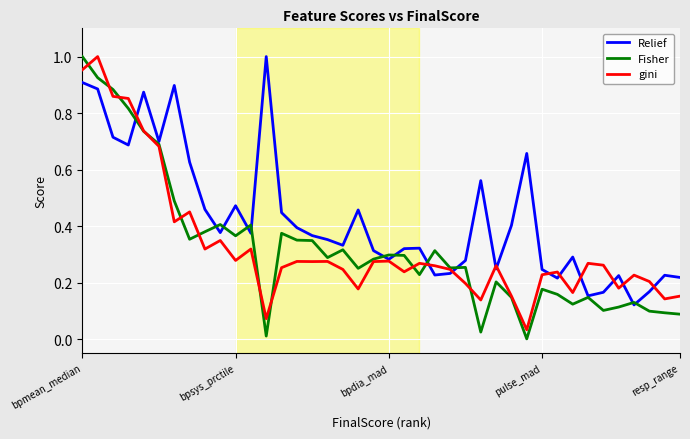

Which series has the largest range (max minus min)?

Fisher